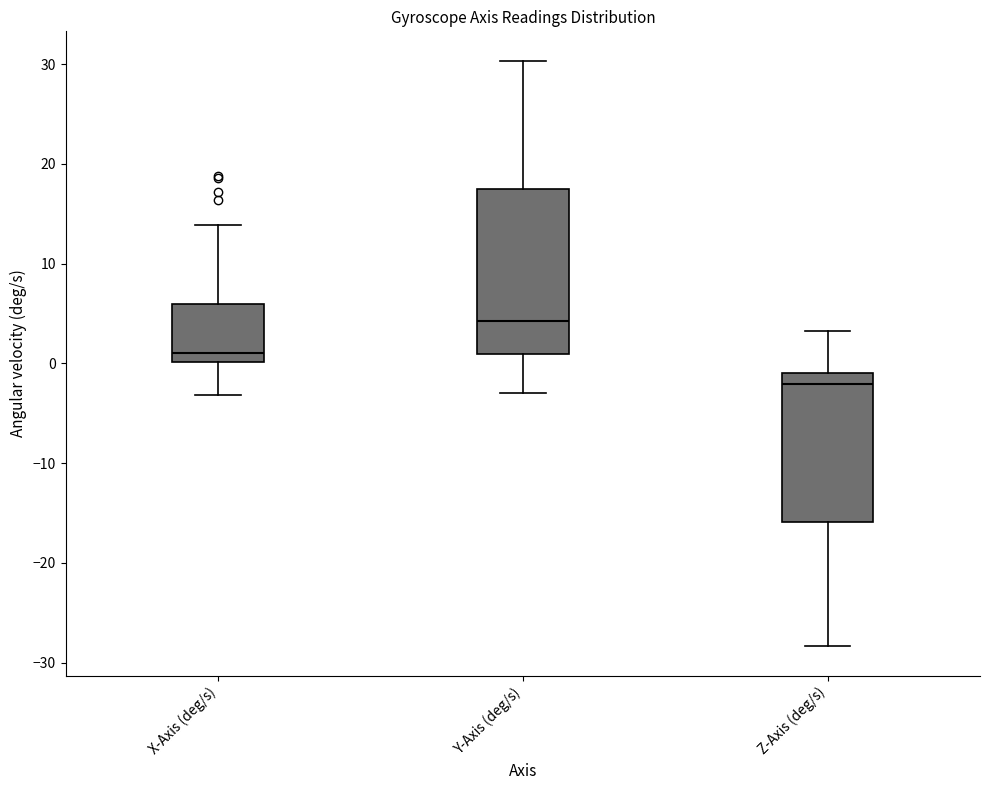

Comparing the boxes themselves (not the whiskers), which one is the tallest?

Y-Axis (deg/s)